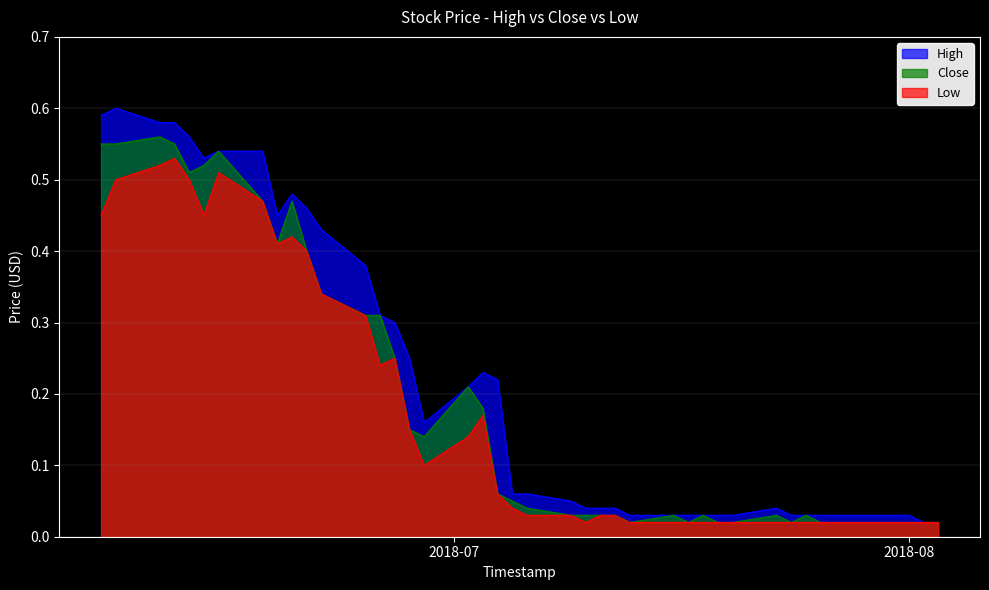

Does the chart display data point markers on the line(s)?

No